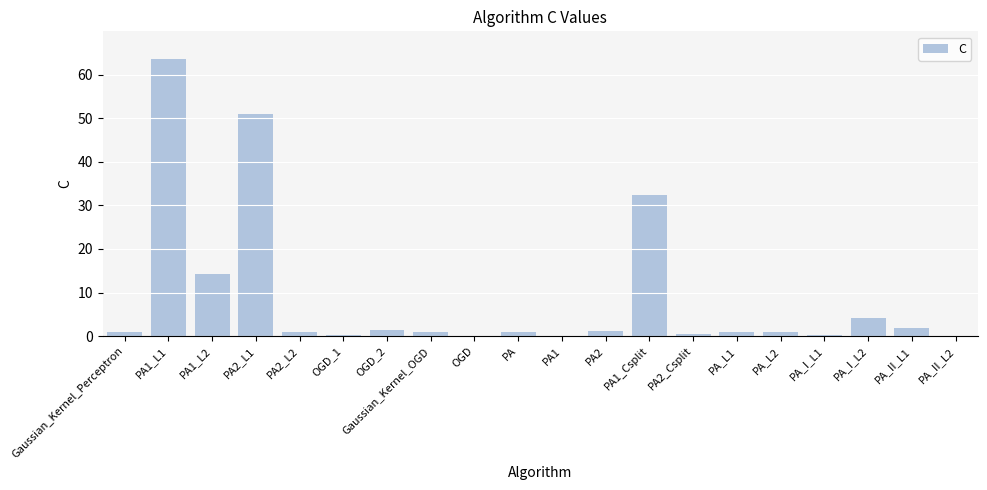

Where is the data nearest to the value 31?

PA1_Csplit